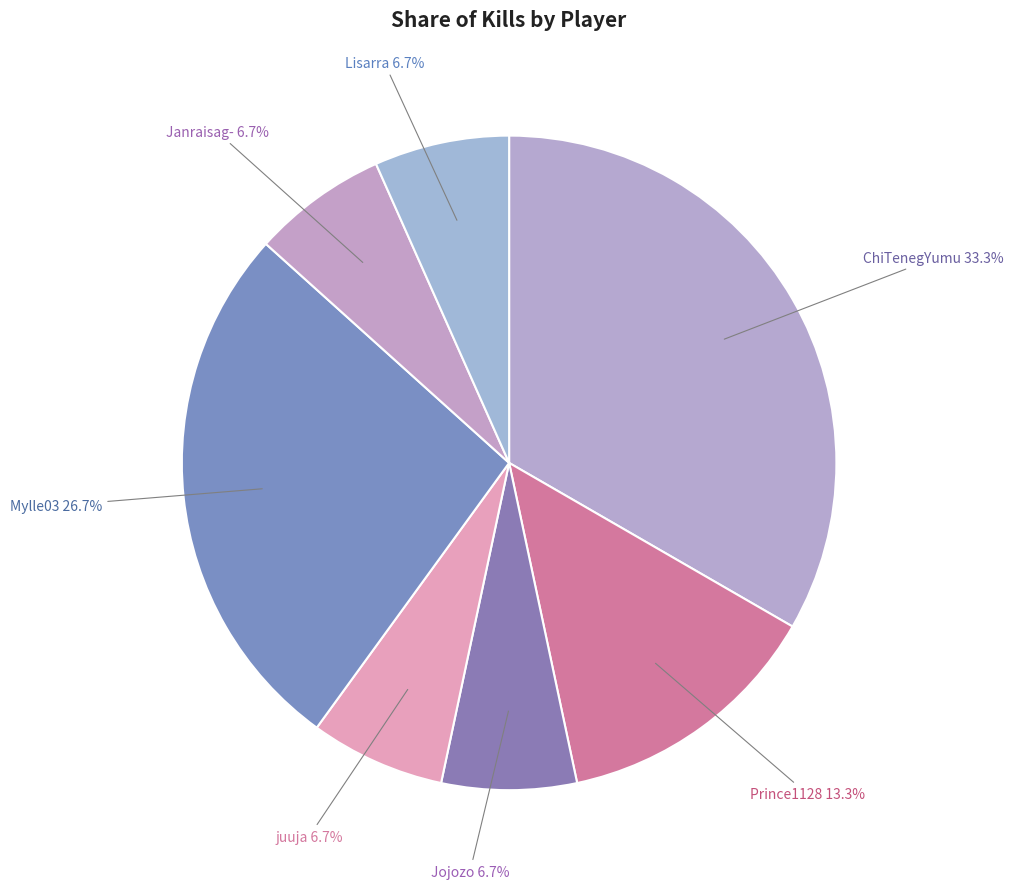

Is there any slice that represents more than half of the pie?

No